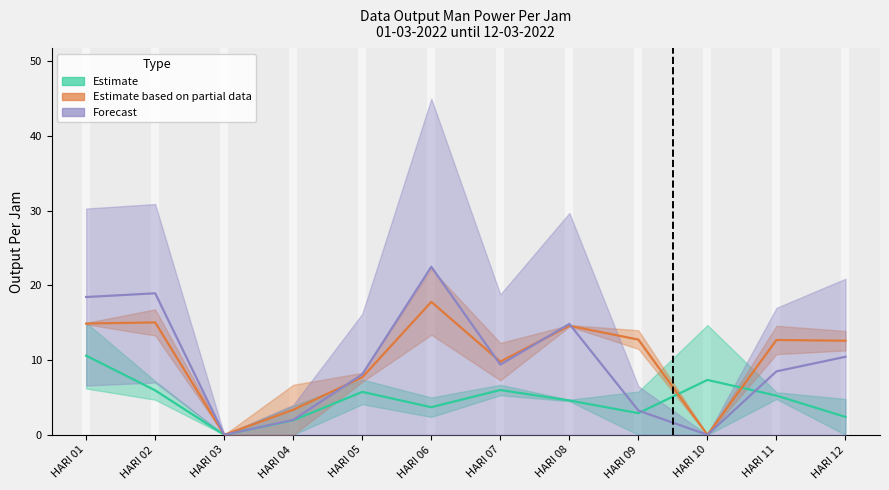

Which label corresponds to the largest value in the chart?

HARI 06